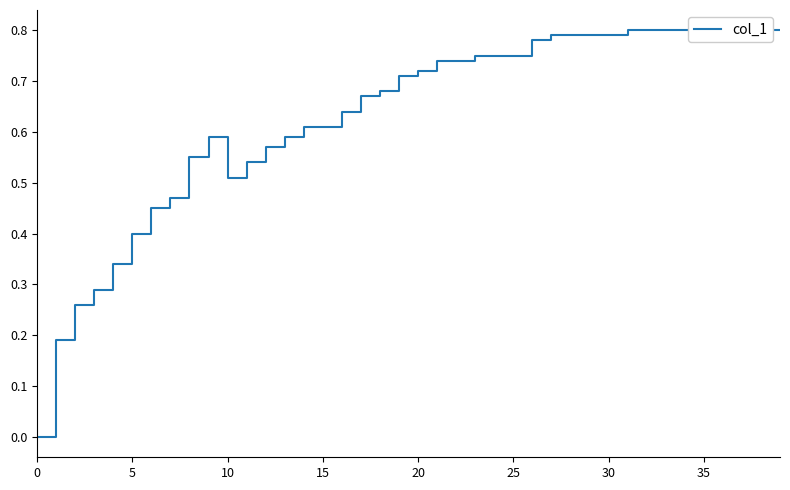

Where is the first local maximum?

9